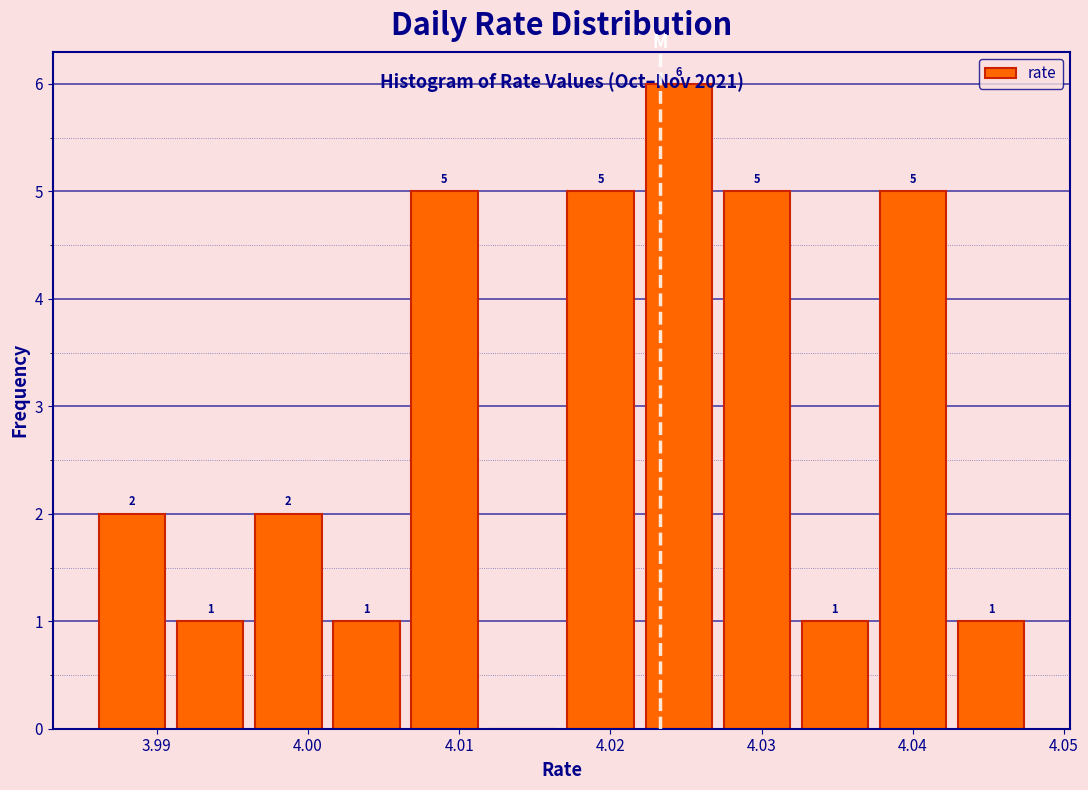

Which range on the x-axis has the tallest bar?

4.022 to 4.027